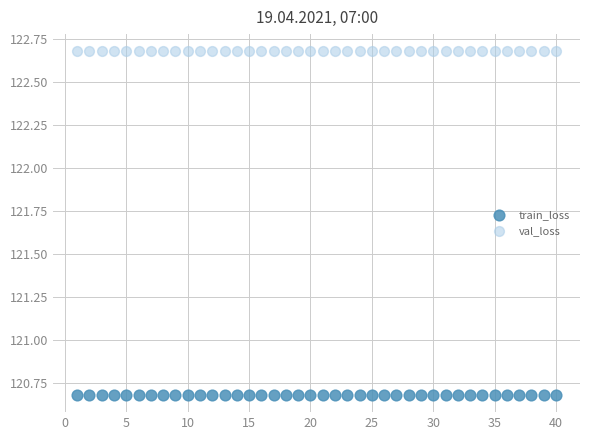

What are all the series names shown in the legend?

train_loss, val_loss